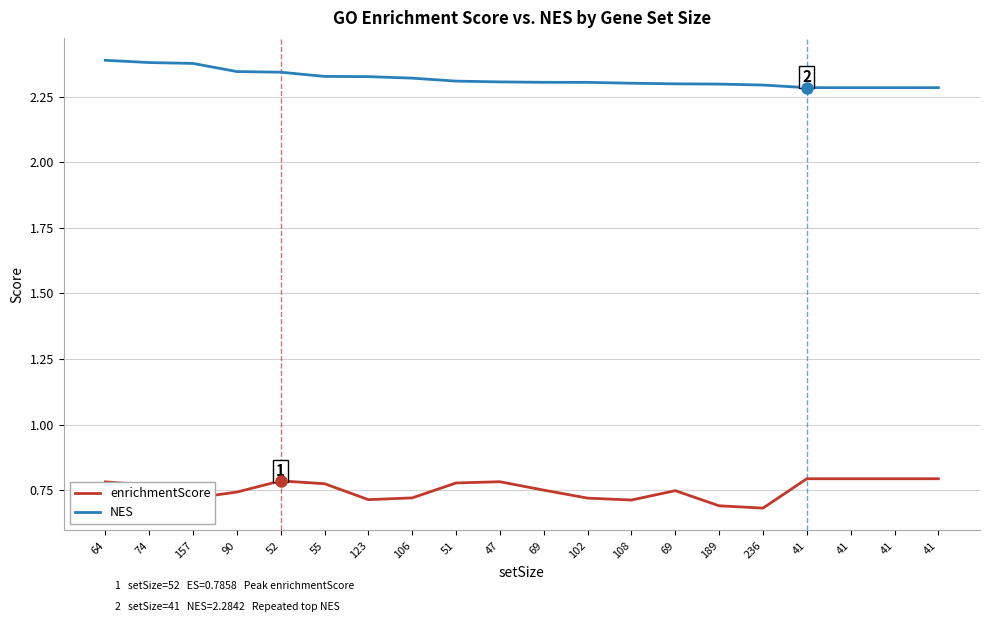

Does the chart display data point markers on the line(s)?

No